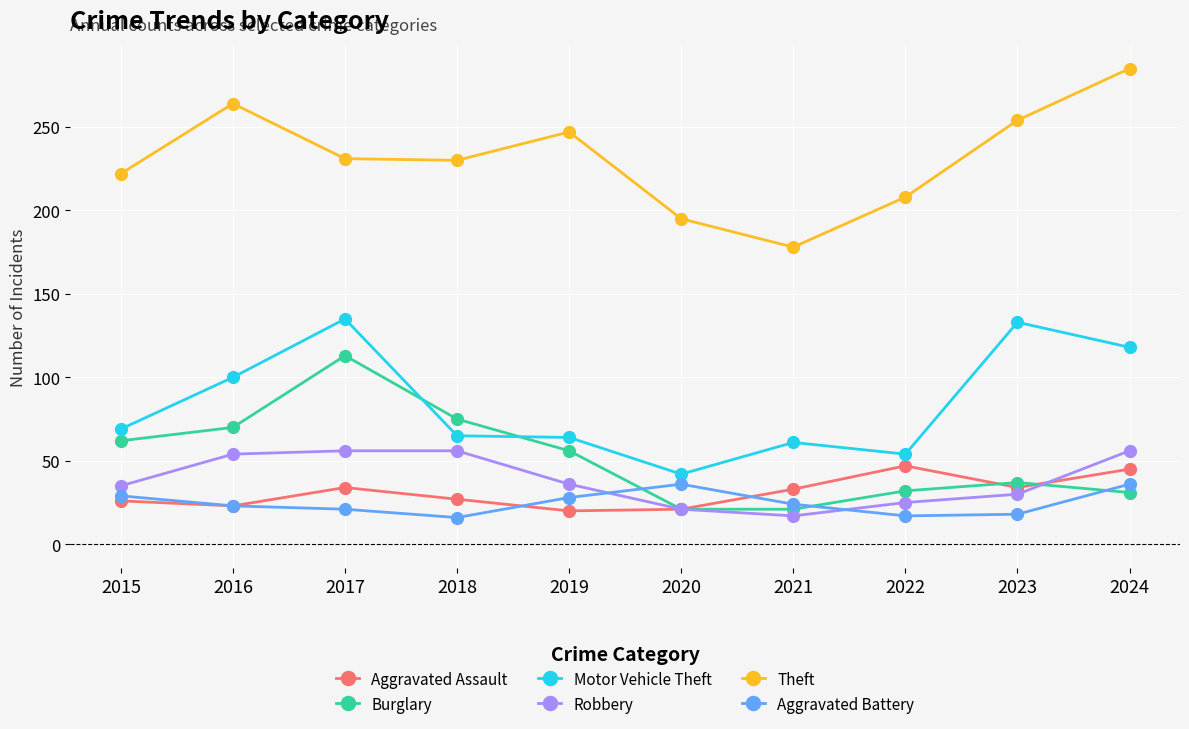

True or false: Motor Vehicle Theft has a value of 91 at 2017.

False